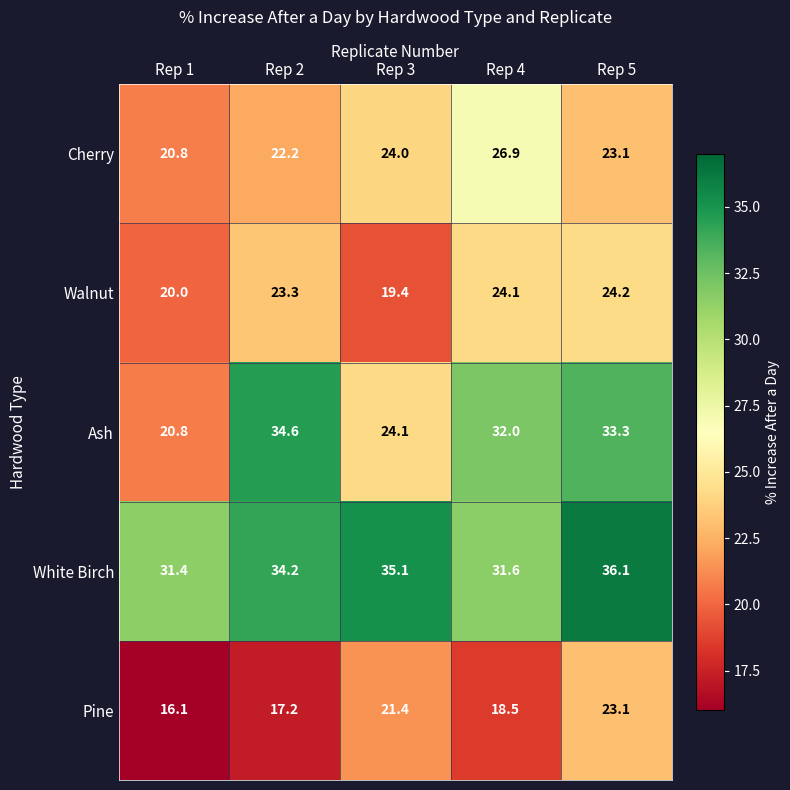

Reading left to right, extract all data points from this chart.

Cherry: Rep 1=20.8	Rep 2=22.2	Rep 3=24.0	Rep 4=26.9	Rep 5=23.1
Walnut: Rep 1=20.0	Rep 2=23.3	Rep 3=19.4	Rep 4=24.1	Rep 5=24.2
Ash: Rep 1=20.8	Rep 2=34.6	Rep 3=24.1	Rep 4=32.0	Rep 5=33.3
White Birch: Rep 1=31.4	Rep 2=34.2	Rep 3=35.1	Rep 4=31.6	Rep 5=36.1
Pine: Rep 1=16.1	Rep 2=17.2	Rep 3=21.4	Rep 4=18.5	Rep 5=23.1